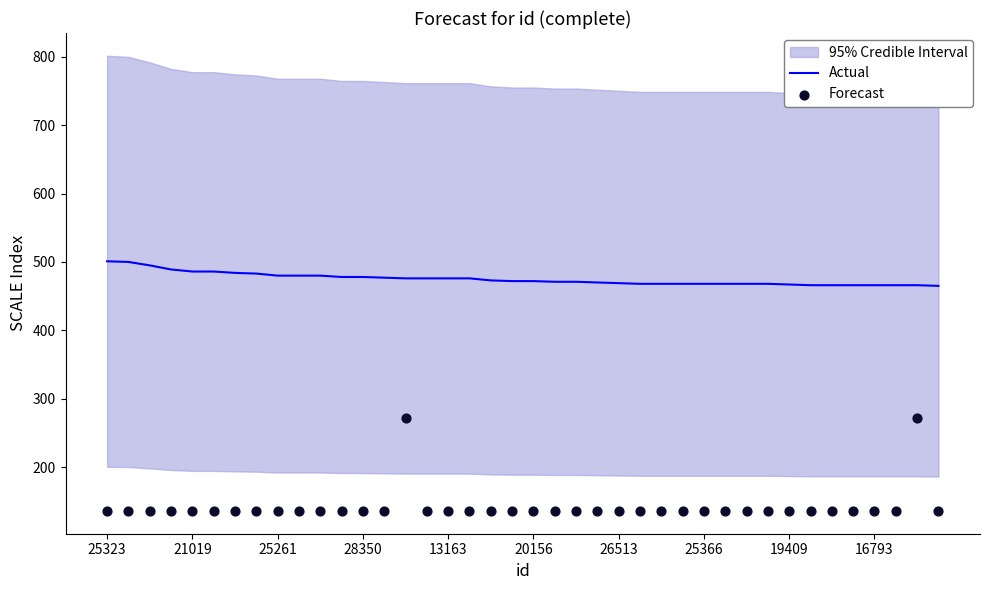

What is the minimum value for Actual?

465